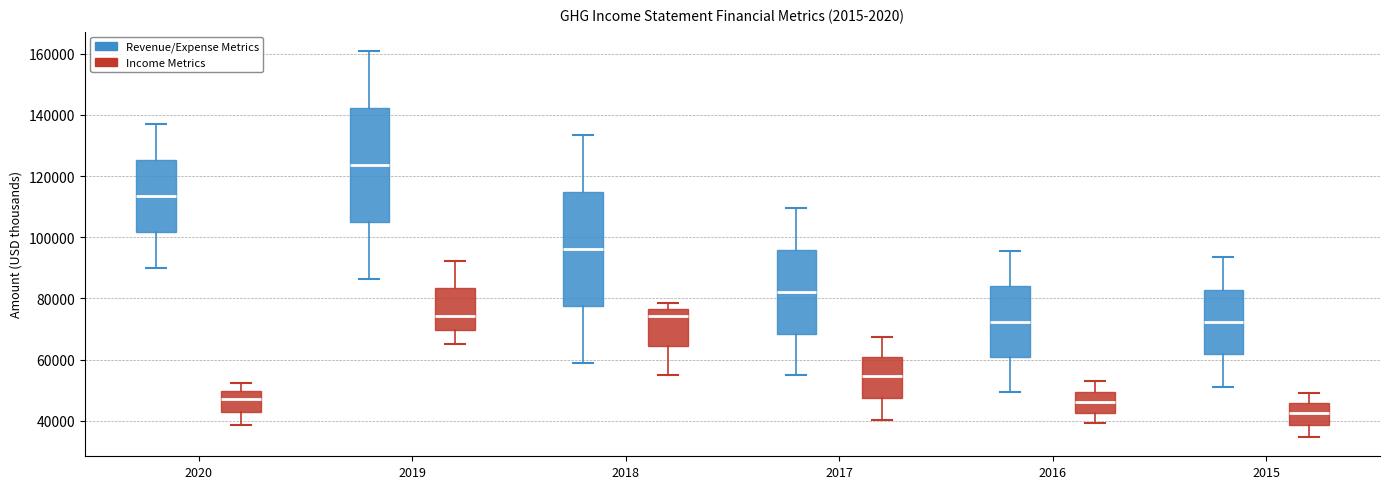

Reading left to right, transcribe this box plot: for each box, give where its median line is, the range the box spans, and where its two whiskers end, as read against the y-axis. The values are not printed on the chart, so give them approximately, as read against the axis.

2020 (Revenue/Expense Metrics): median 114000, box 102000 to 126000, whiskers 90000 to 138000
2020 (Income Metrics): median 48000, box 42000 to 50000, whiskers 38000 to 52000
2019 (Revenue/Expense Metrics): median 124000, box 106000 to 142000, whiskers 86000 to 160000
2019 (Income Metrics): median 74000, box 70000 to 84000, whiskers 66000 to 92000
2018 (Revenue/Expense Metrics): median 96000, box 78000 to 114000, whiskers 60000 to 134000
2018 (Income Metrics): median 74000, box 64000 to 76000, whiskers 54000 to 78000
2017 (Revenue/Expense Metrics): median 82000, box 68000 to 96000, whiskers 54000 to 110000
2017 (Income Metrics): median 54000, box 48000 to 62000, whiskers 40000 to 68000
2016 (Revenue/Expense Metrics): median 72000, box 60000 to 84000, whiskers 50000 to 96000
2016 (Income Metrics): median 46000, box 42000 to 50000, whiskers 40000 to 54000
2015 (Revenue/Expense Metrics): median 72000, box 62000 to 82000, whiskers 52000 to 94000
2015 (Income Metrics): median 42000, box 38000 to 46000, whiskers 34000 to 50000